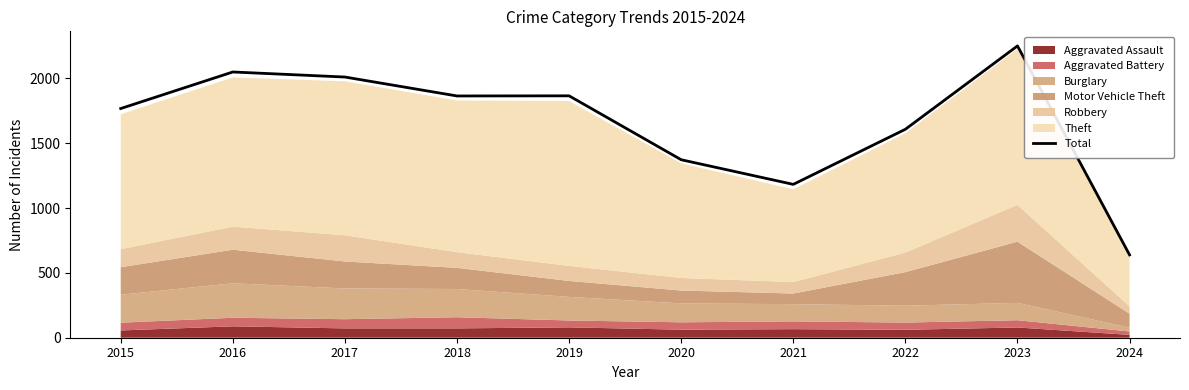

What is the difference between the second highest and second lowest values?

867